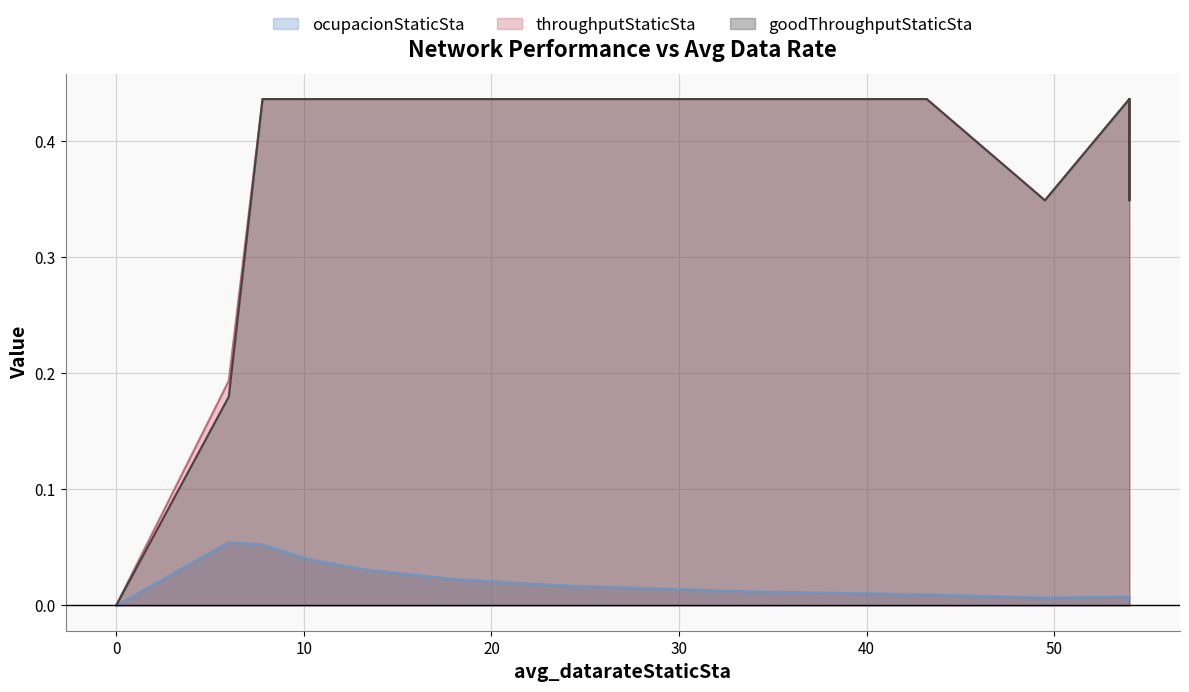

Which series has the largest total across all categories?

throughputStaticSta